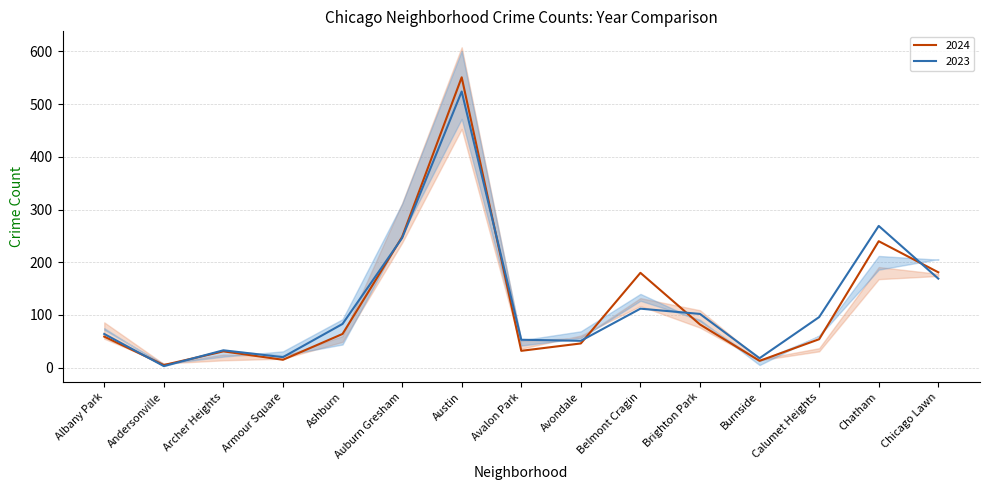

Which category has the highest value across all series?

Austin